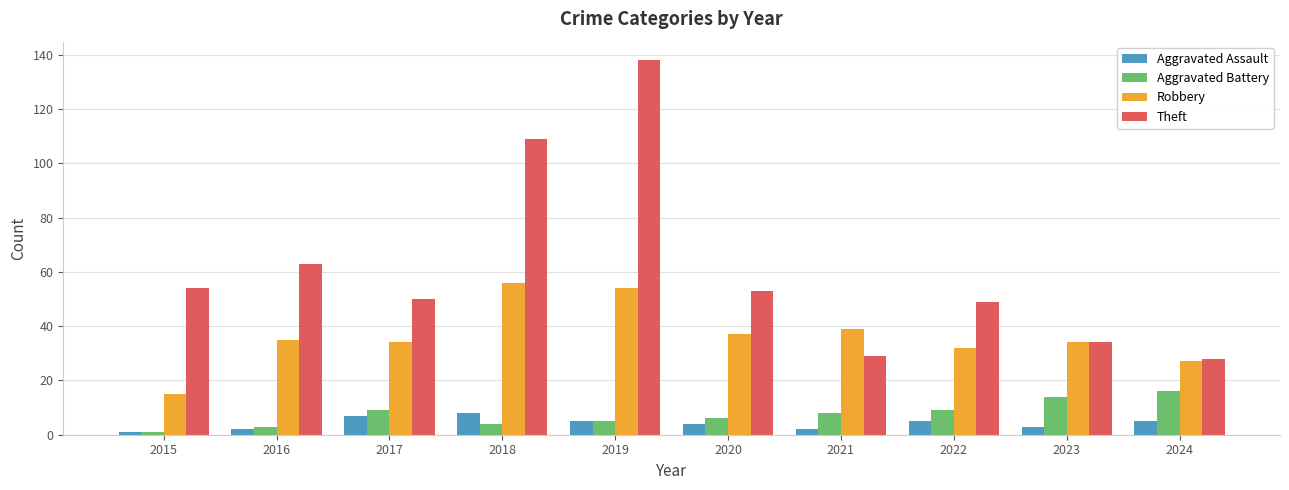

Is the value of Aggravated Assault at 2021 greater than the value of Aggravated Battery at 2020?

No